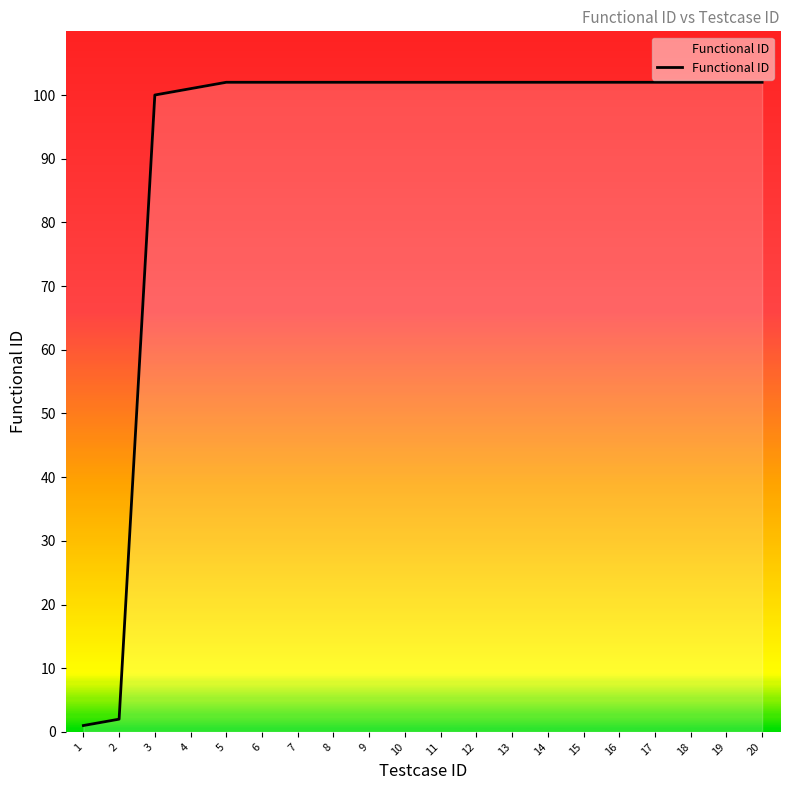

What is the greatest value displayed?

102